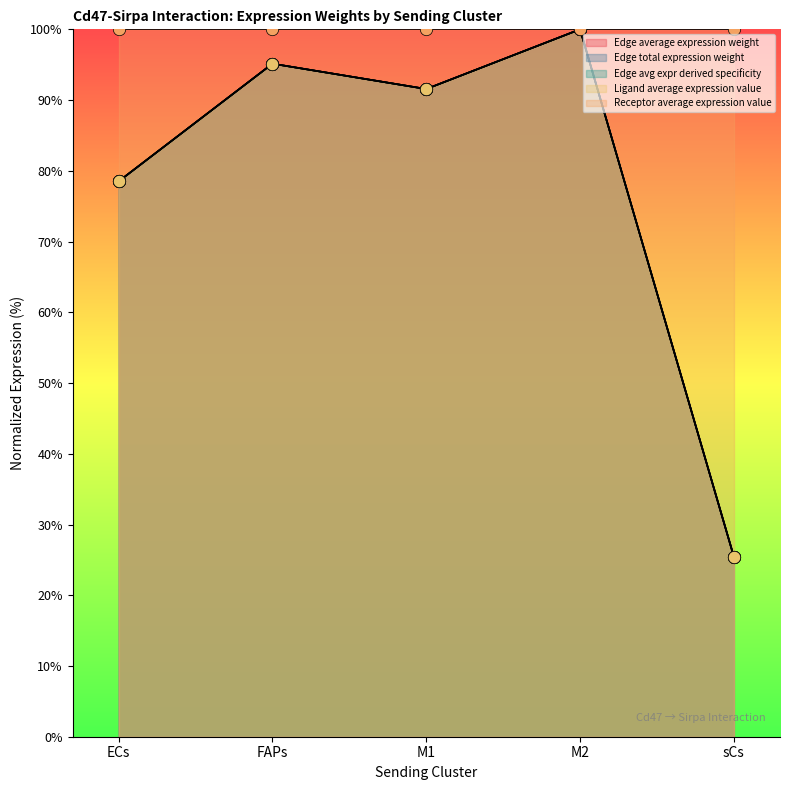

At which category is the sum across all series the highest?

M2